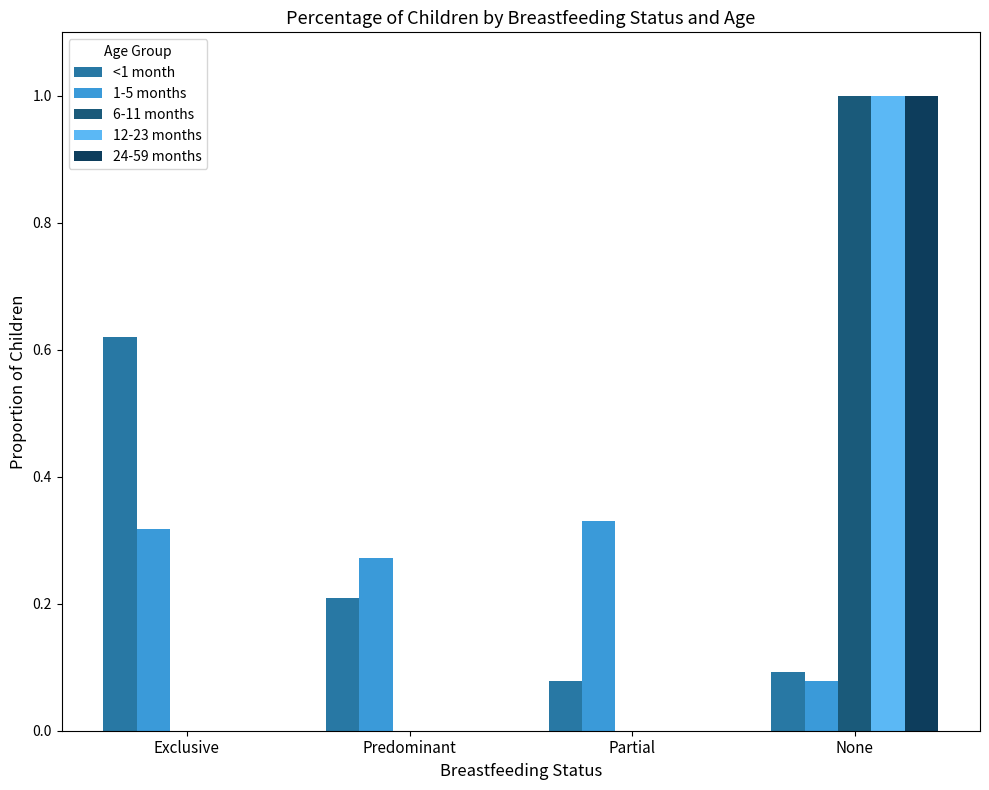

What is the greatest value displayed?

1.0